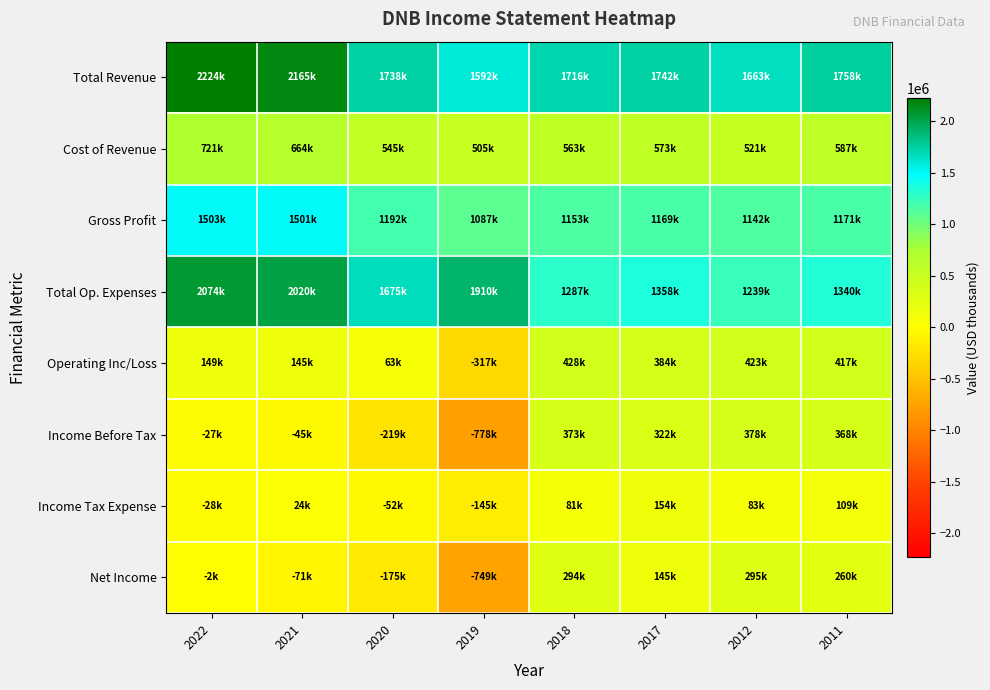

Reading right to left, transcribe all the data shown in this chart.

Total Revenue: 2011=1758500	2012=1663000	2017=1742500	2018=1716400	2019=1592600	2020=1738100	2021=2165600	2022=2224600
Cost of Revenue: 2011=587100	2012=521000	2017=573300	2018=563400	2019=505200	2020=545600	2021=664300	2022=721400
Gross Profit: 2011=1171400	2012=1142000	2017=1169200	2018=1153000	2019=1087400	2020=1192500	2021=1501300	2022=1503200
Total Op. Expenses: 2011=1340800	2012=1239600	2017=1358200	2018=1287500	2019=1910000	2020=1675100	2021=2020000	2022=2074700
Operating Inc/Loss: 2011=417700	2012=423400	2017=384300	2018=428900	2019=-317400	2020=63000	2021=145600	2022=149900
Income Before Tax: 2011=368100	2012=378300	2017=322700	2018=373100	2019=-778700	2020=-219300	2021=-45200	2022=-27200
Income Tax Expense: 2011=109200	2012=83100	2017=154400	2018=81600	2019=-145700	2020=-52700	2021=24200	2022=-28800
Net Income: 2011=260000	2012=295400	2017=145000	2018=294300	2019=-749600	2020=-175600	2021=-71700	2022=-2300